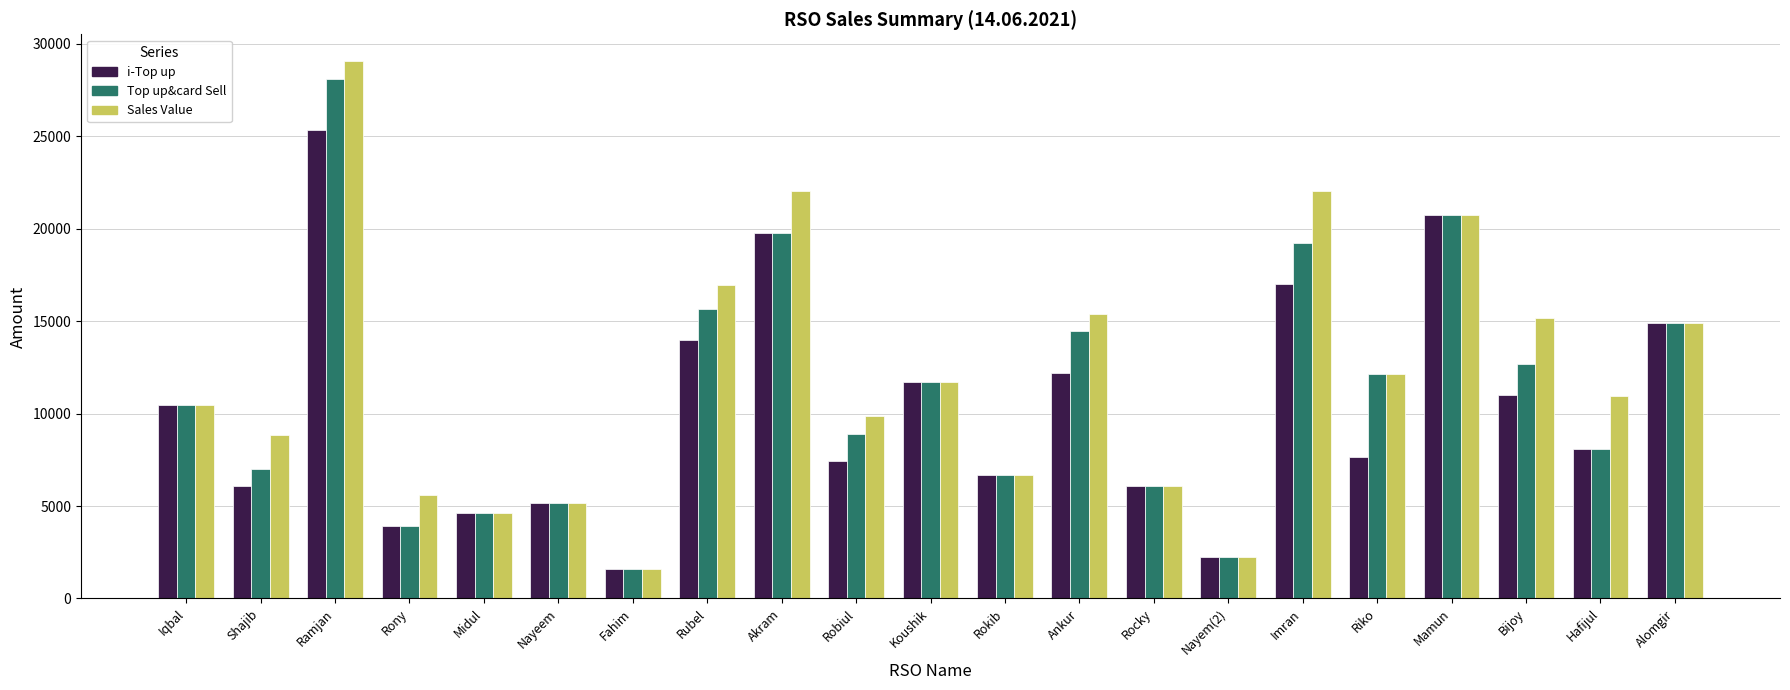

What is the value of the i-Top up bar at the 19th from the left?

10996